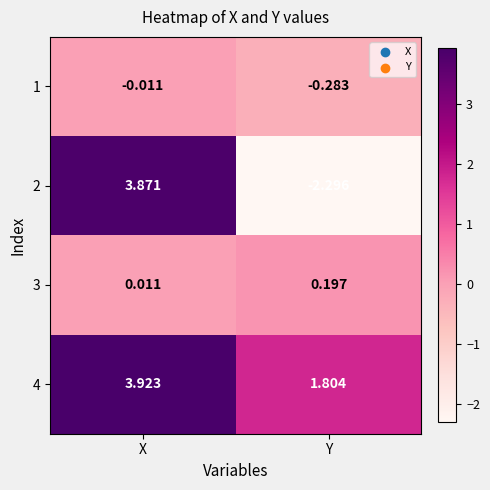

At which category does the chart reach its peak across all series?

X